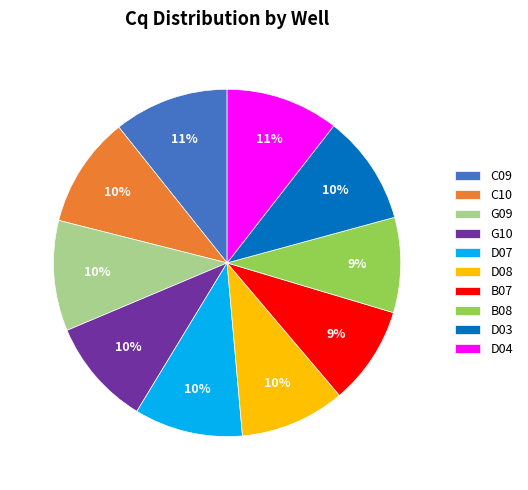

What percentage is the D08 slice, to the nearest percent?

10%